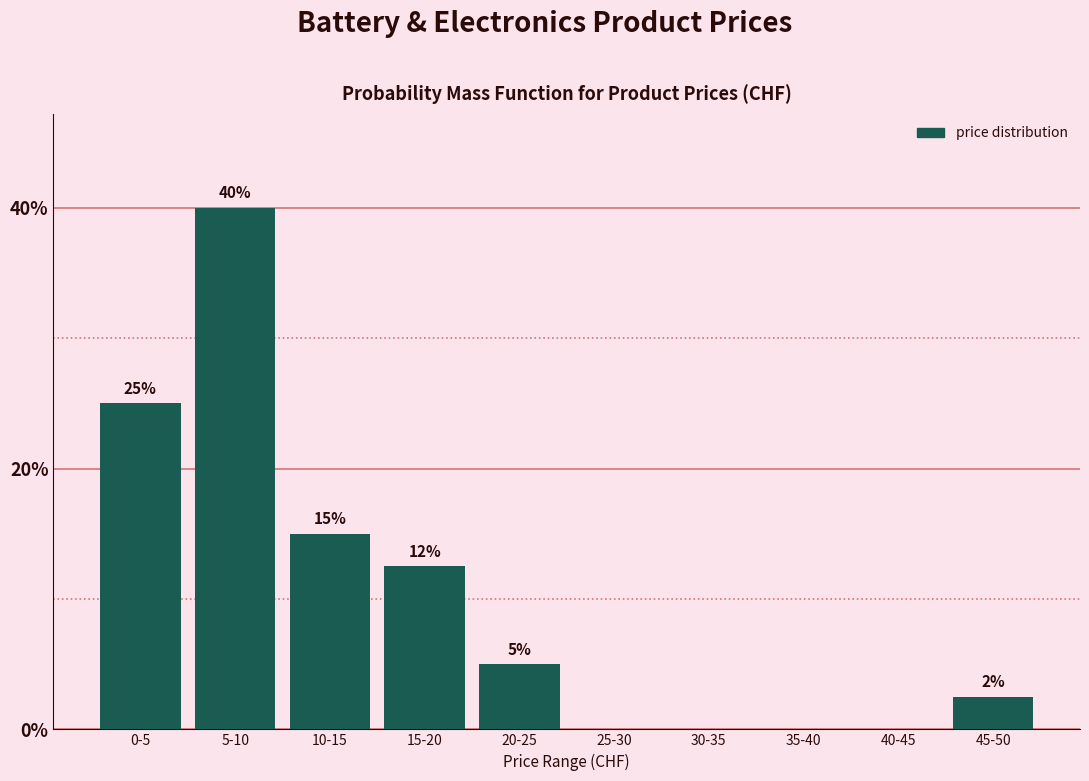

What is the change in value from 10-15 to 20-25?

-10.0